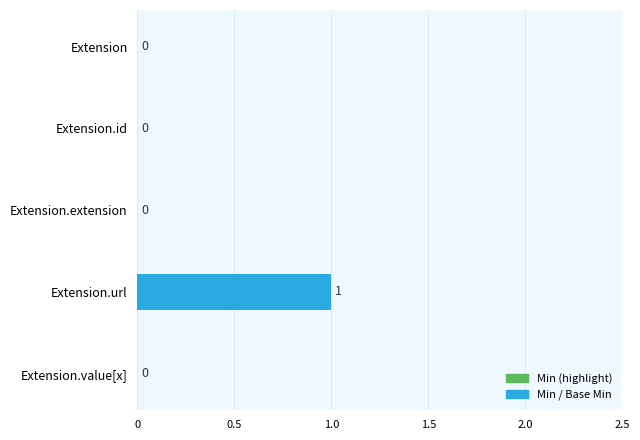

Between 0 and 1.5, which series saw the biggest shift?

Base Min